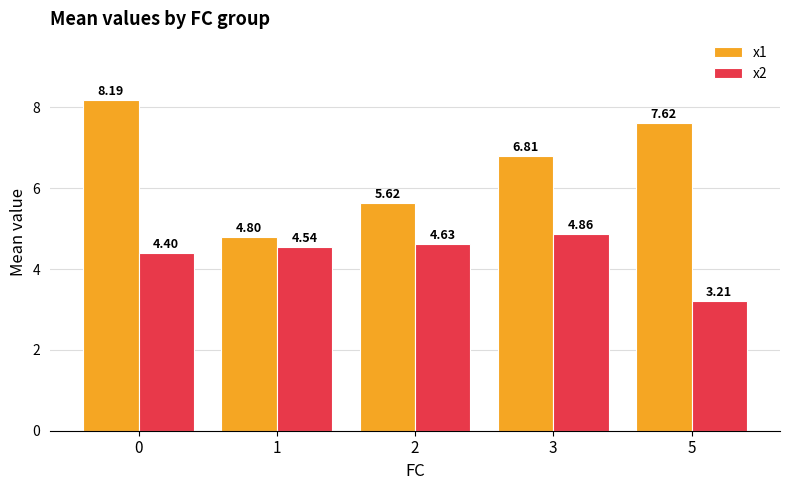

Count the number of categories in the chart.

5